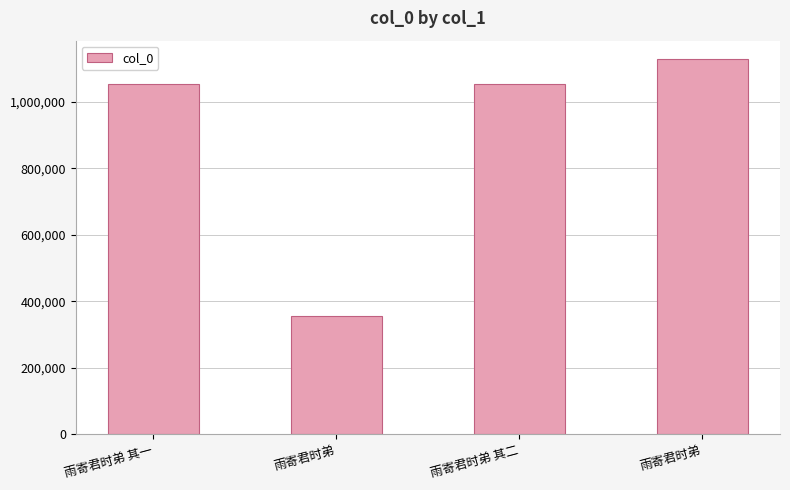

Count the number of categories in the chart.

4